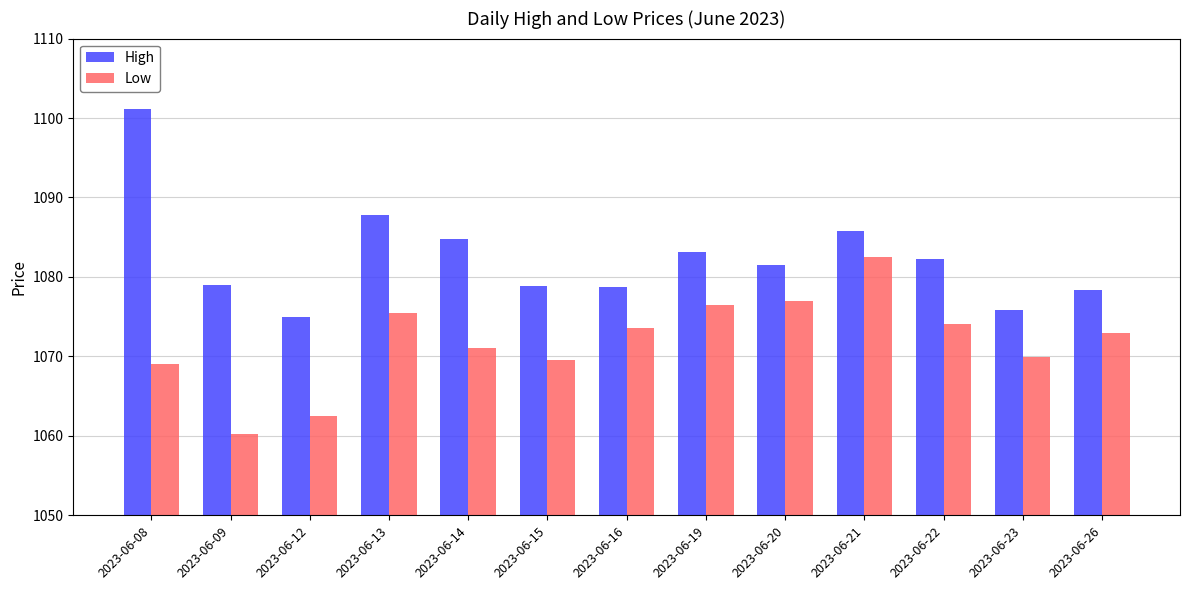

What is the minimum value for High?

1074.9